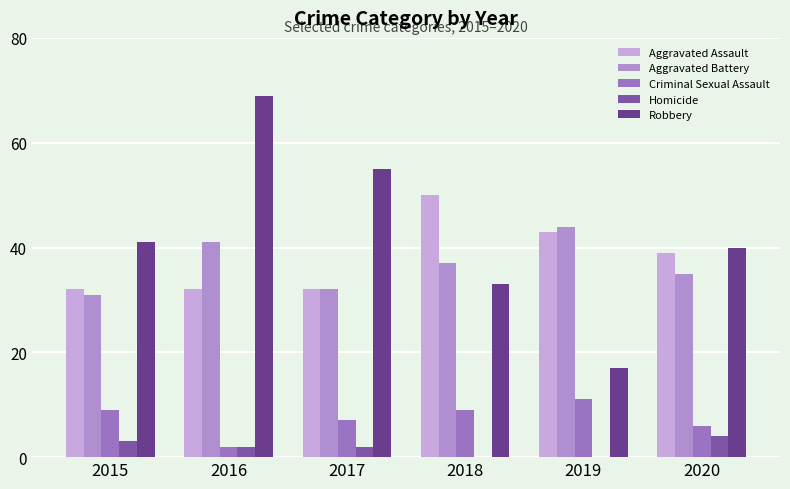

Read the Criminal Sexual Assault value at 2015.

9